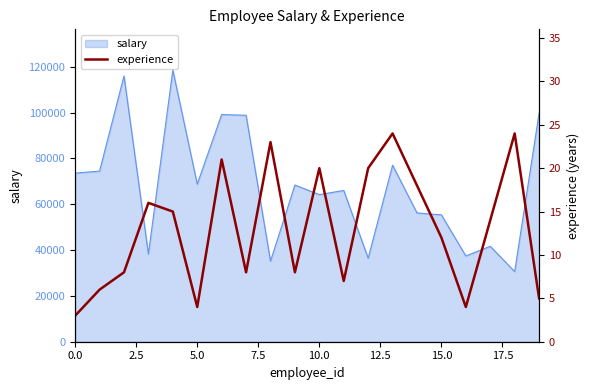

What is the maximum value shown in the chart?

24